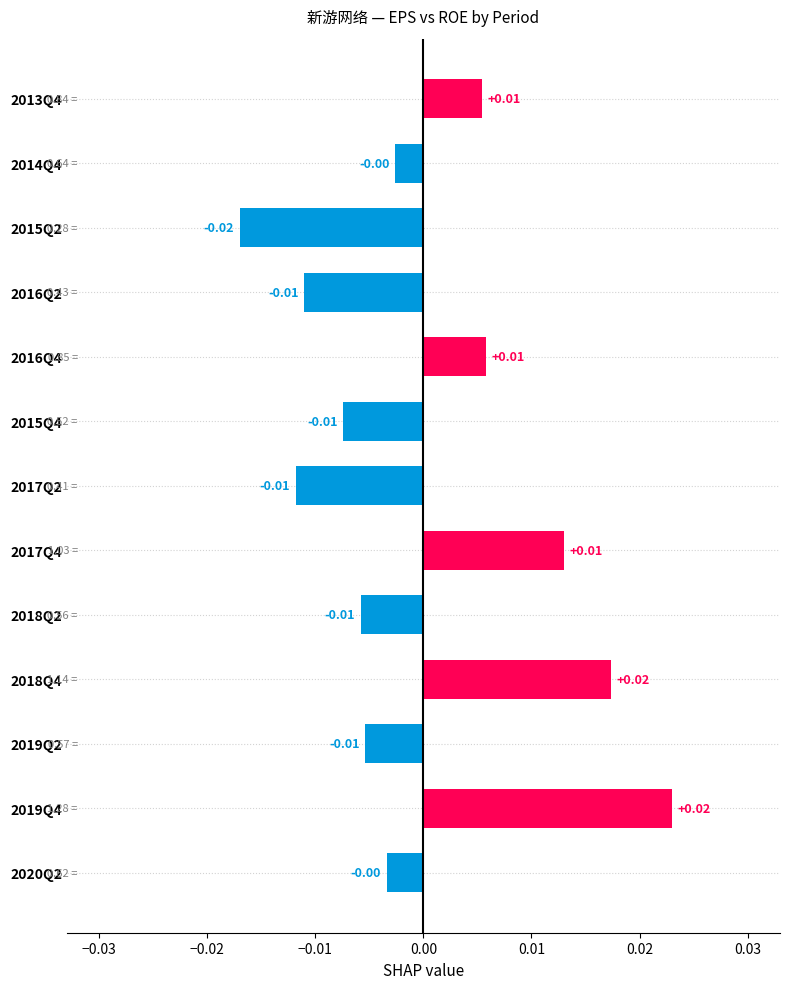

Between 2018Q4 and 2015Q4, which is larger?

2018Q4